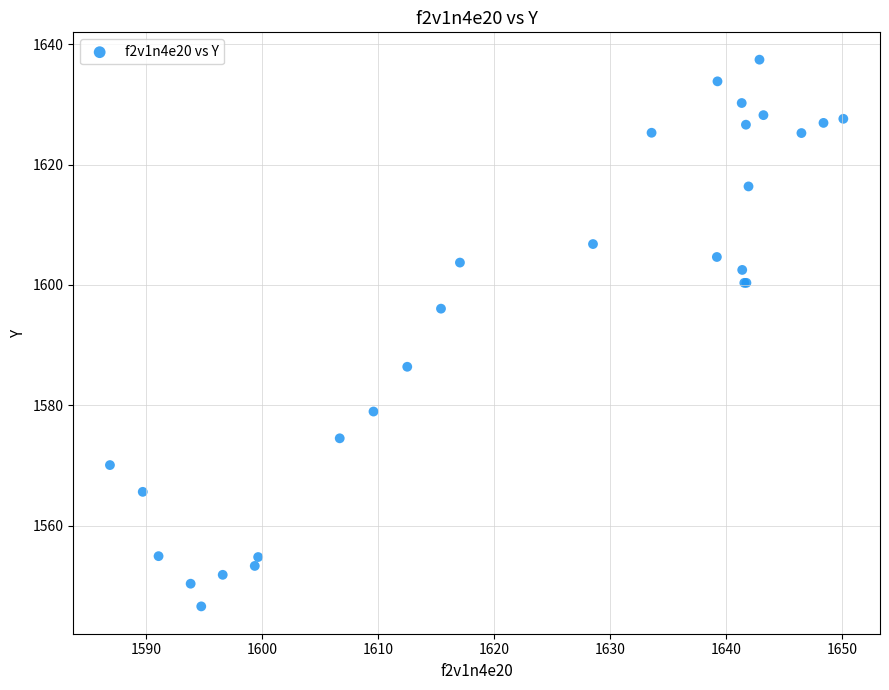

What Y value in the scatter plot is closest to 1592?

1596.1